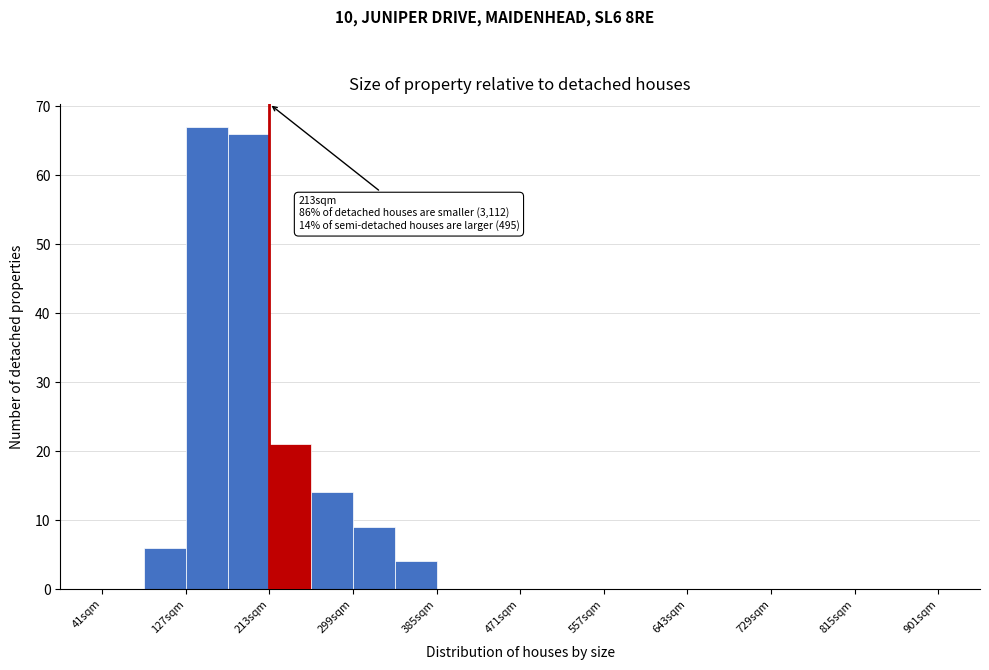

Which range on the x-axis has the tallest bar?

127 to 170